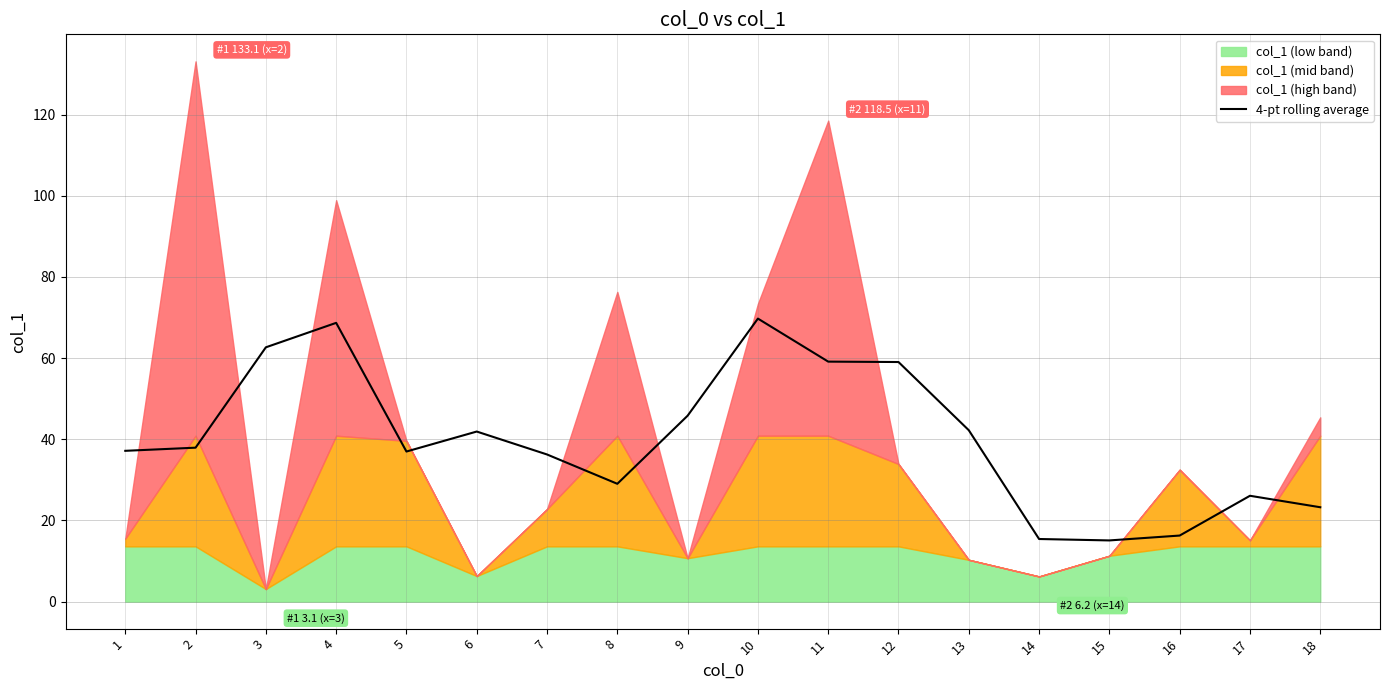

The value of 4-pt rolling average at 14 is 15.4. True or false?

True